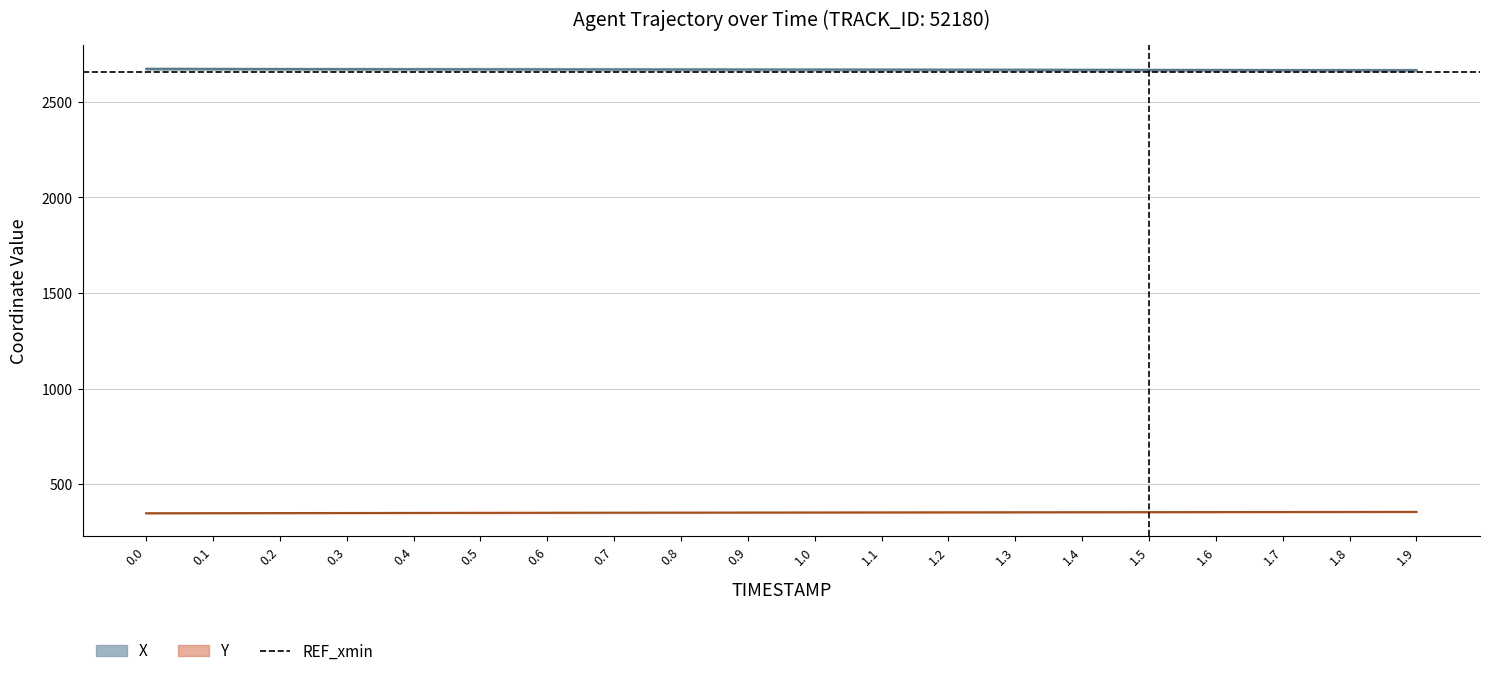

Reading right to left, extract all data points from this chart.

X: 2665.3	2665.6	2665.9	2666.3	2666.6	2666.9	2667.3	2667.6	2668.0	2668.3	2668.7	2669.1	2669.4	2669.8	2670.2	2670.6	2671.0	2671.4	2671.8	2672.2
Y: 355.7	355.3	355.0	354.6	354.3	353.9	353.6	353.2	352.9	352.5	352.1	351.8	351.4	351.0	350.6	350.2	349.8	349.4	348.9	348.5